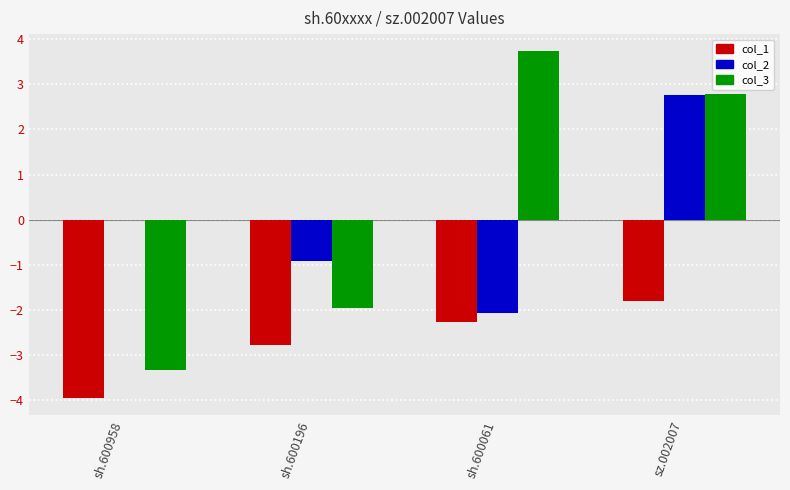

Are the bars grouped side by side (vs. stacked)?

Yes